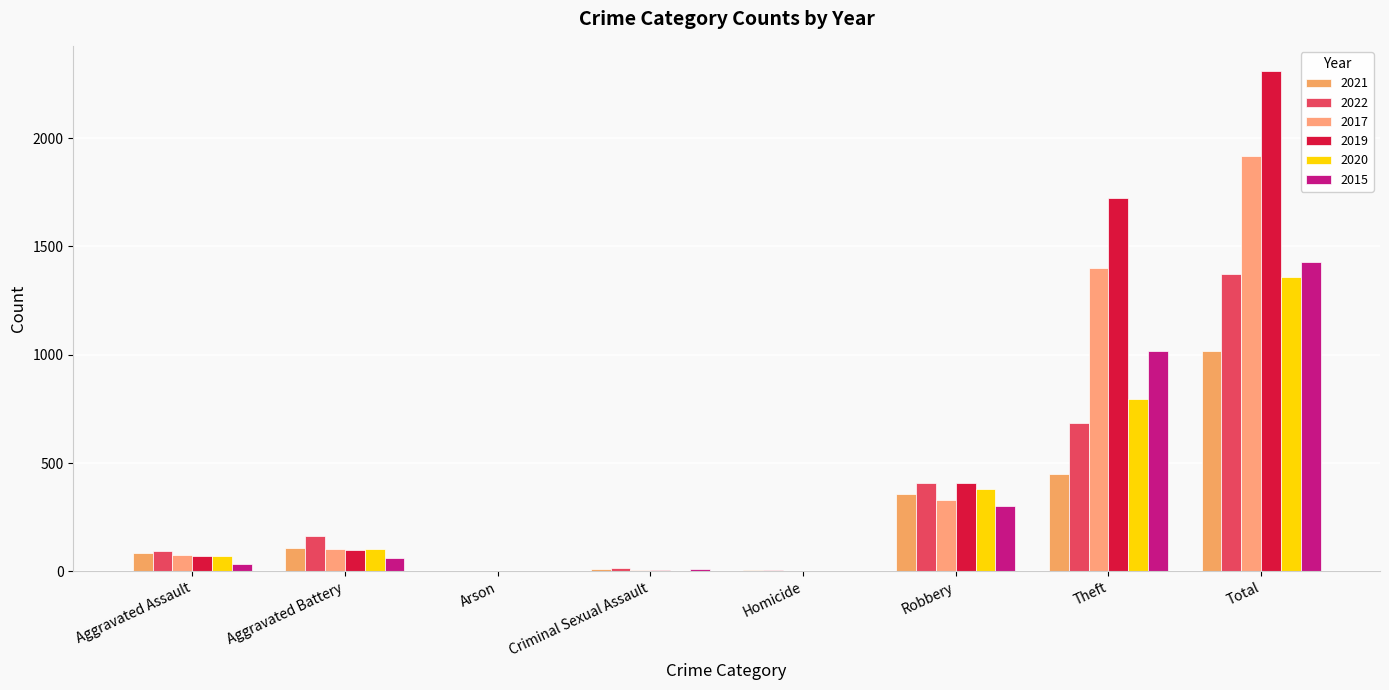

Does the chart contain stacked bars?

No